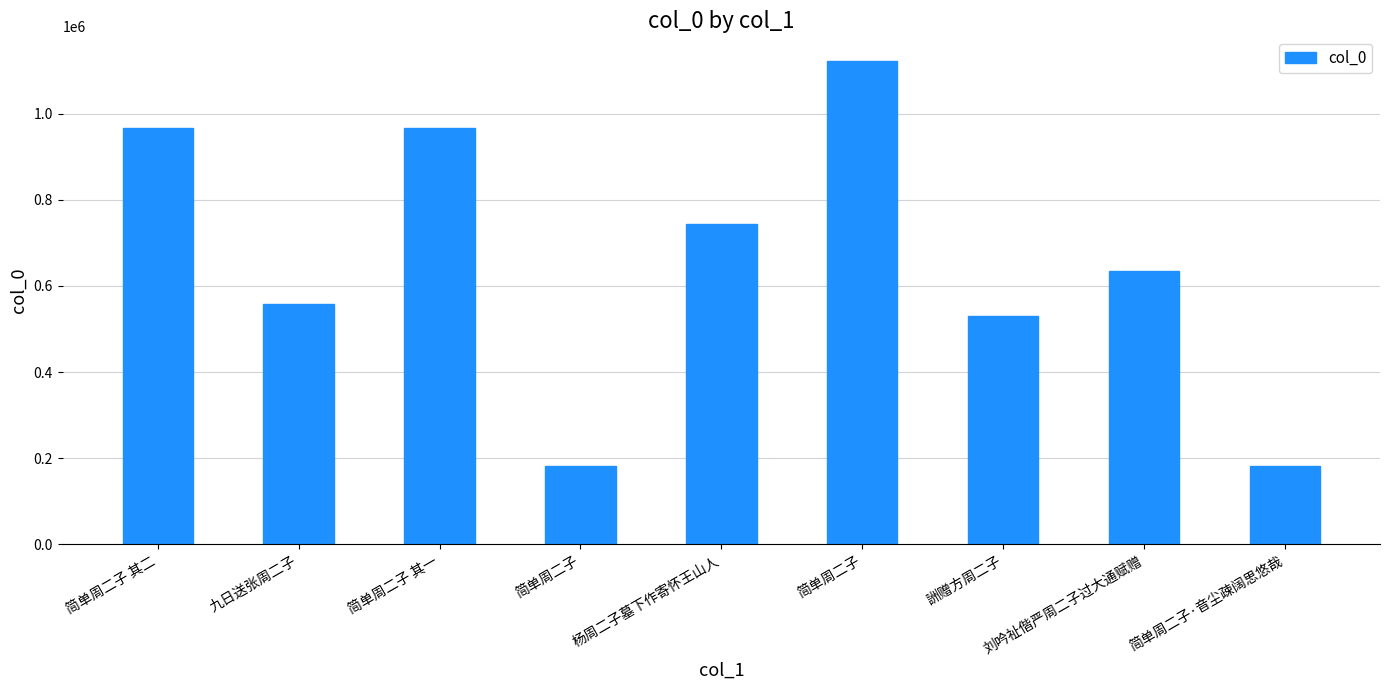

True or false: the data shows 744694 at 杨周二子墓下作寄怀王山人.

True